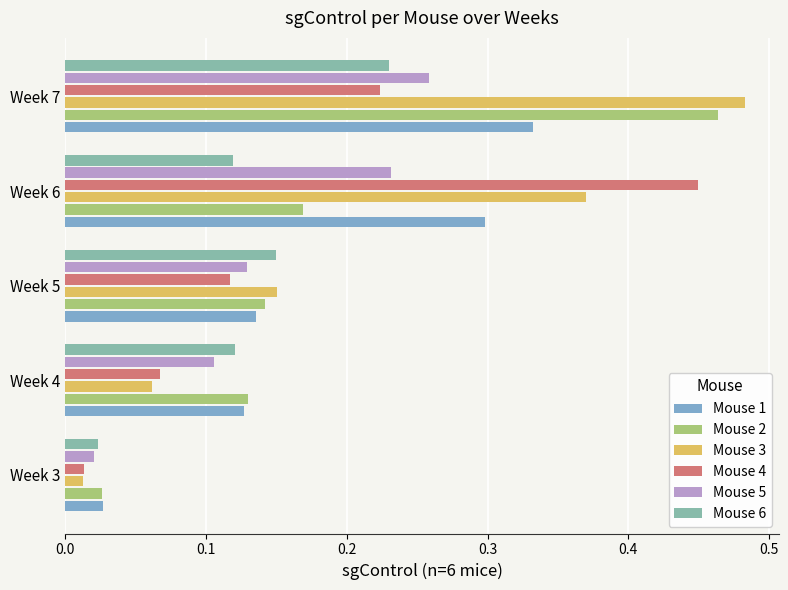

Count the number of data series in this chart.

6